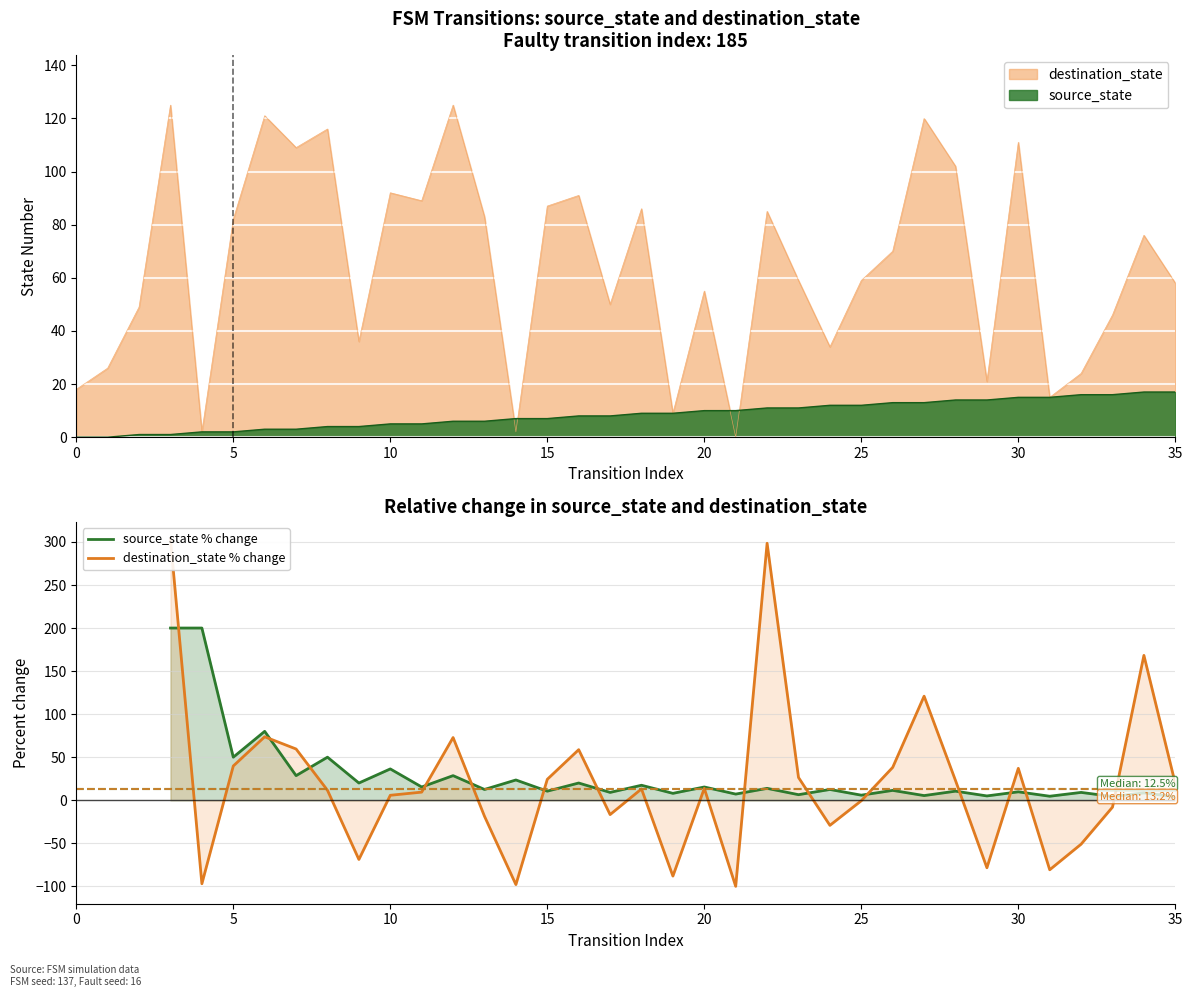

True or false: source_state % change has a value of 11.4 at 26.

True